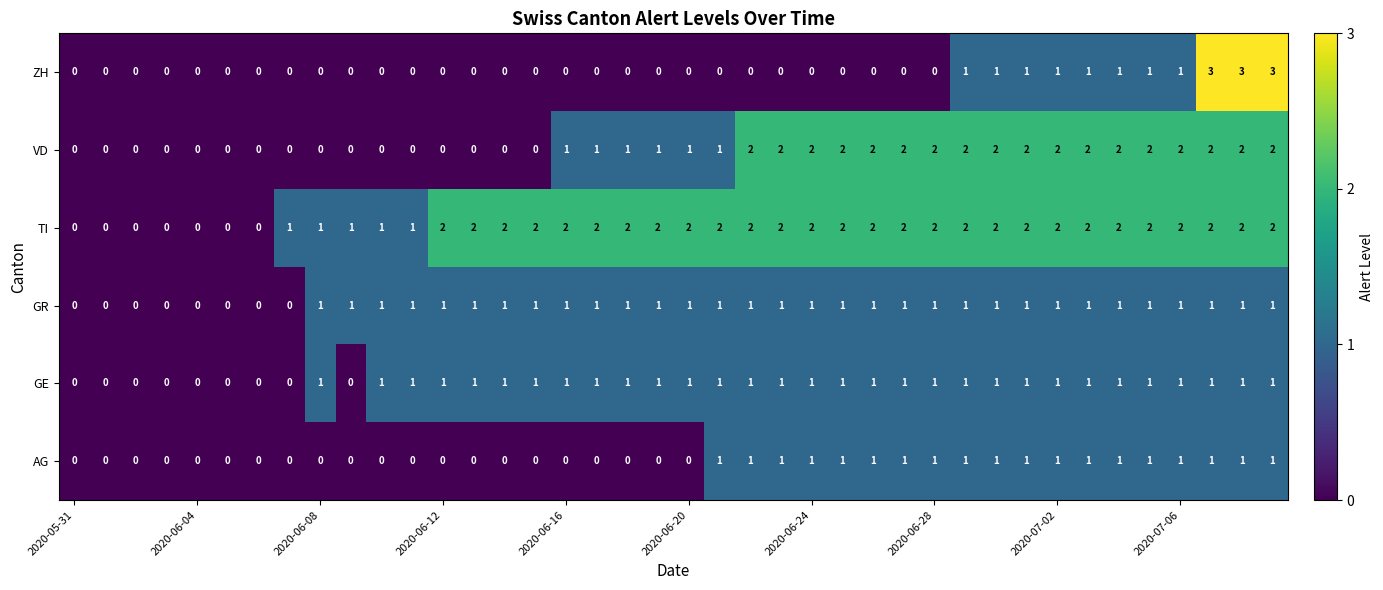

How many VD values are between 0 and 2?

40